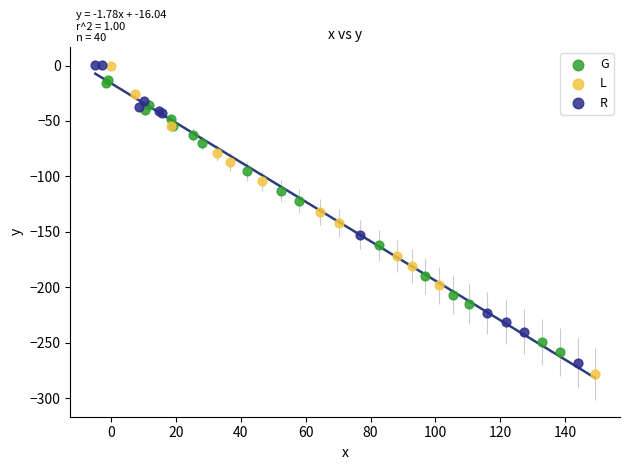

Which series reaches the minimum Y coordinate?

L